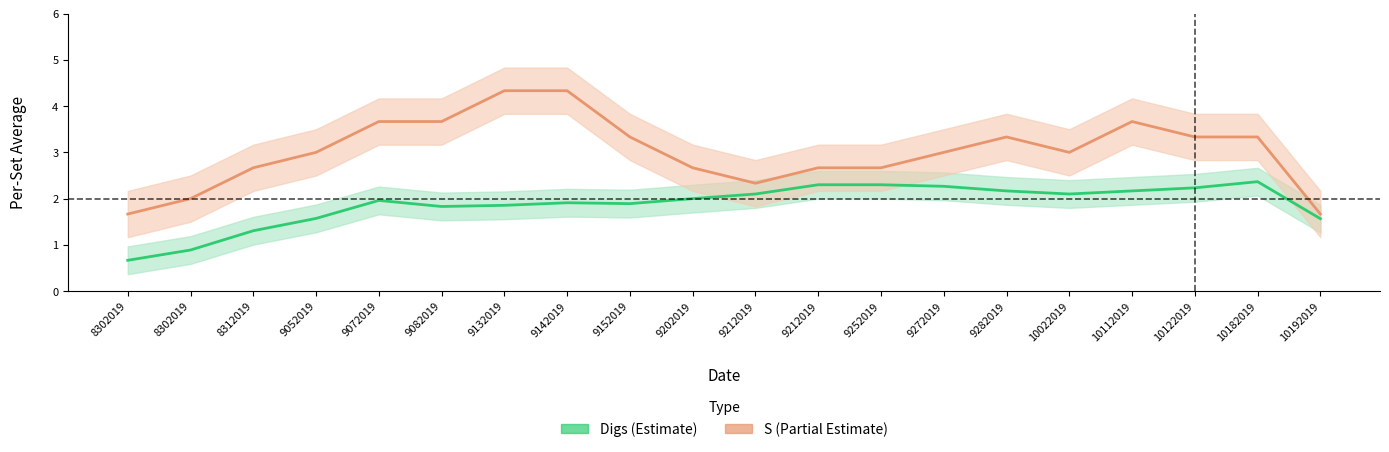

At which category does the chart reach its minimum across all series?

8302019